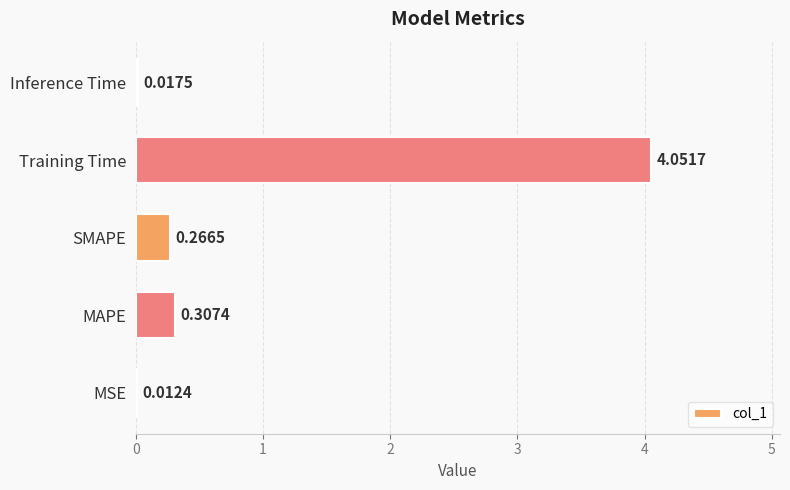

At which label is the value closest to 2?

MAPE